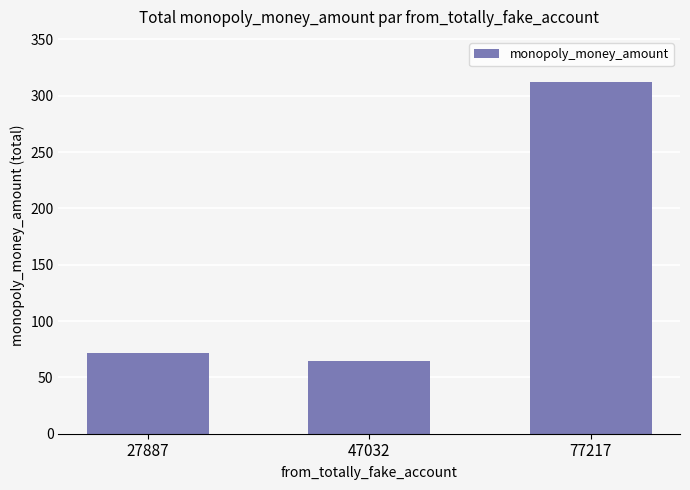

Reading left to right, what are all the values shown in this chart?

71.8	64.5	312.3